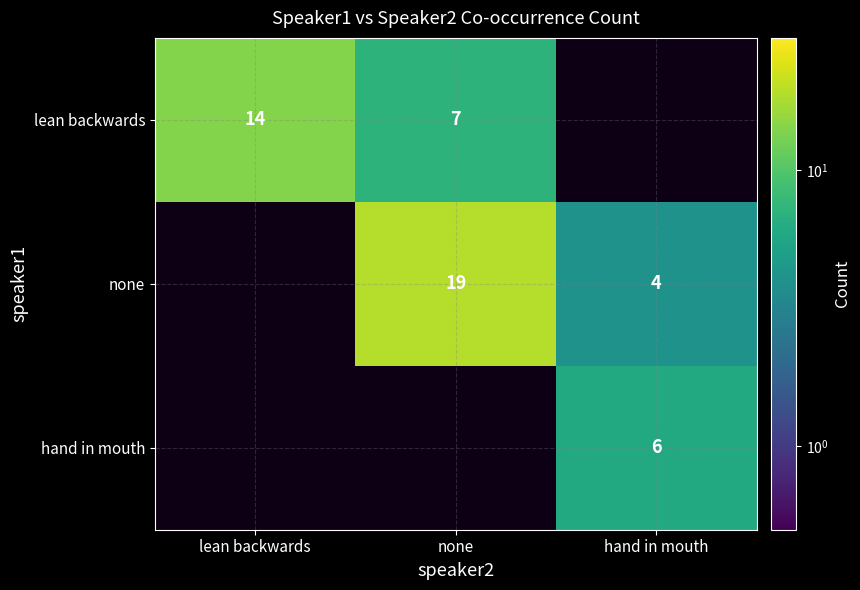

Is the value of hand in mouth at hand in mouth greater than the value of none at none?

No